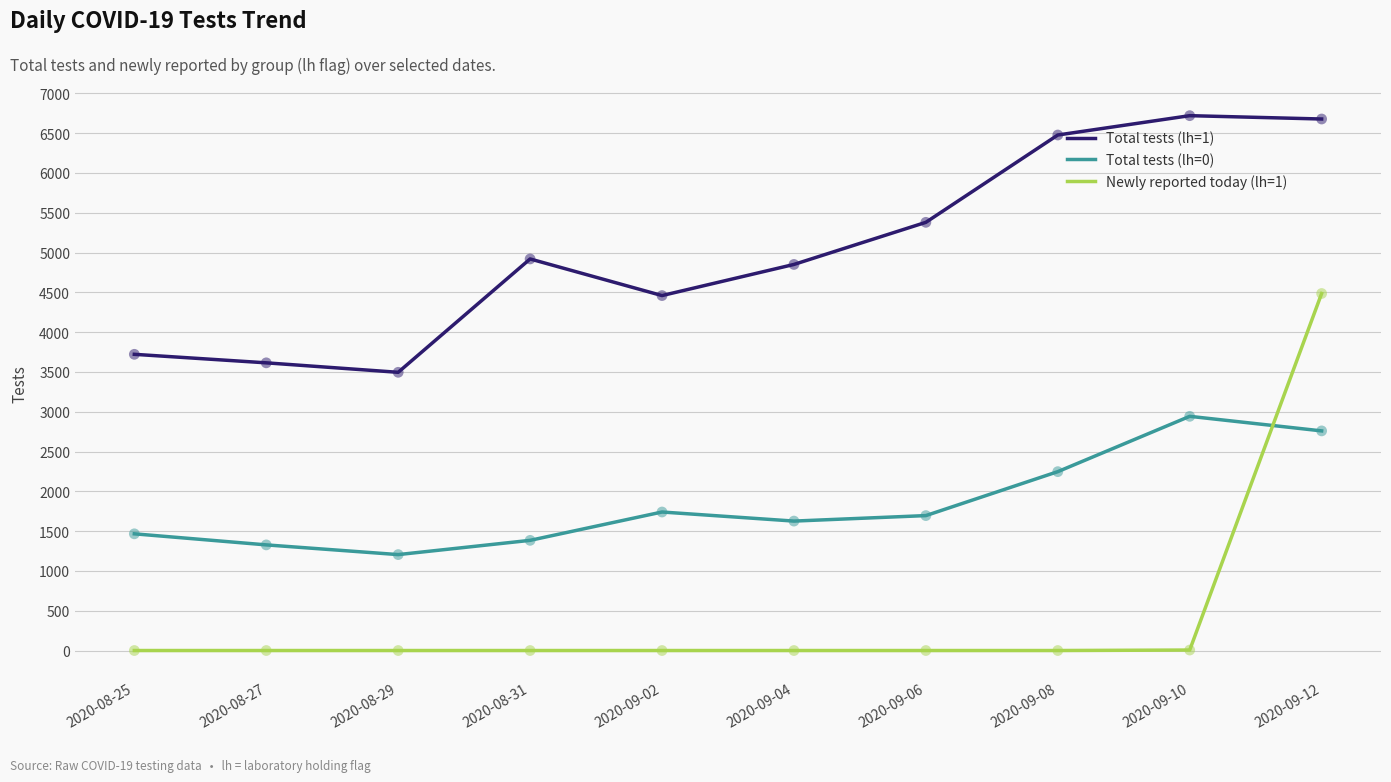

Between 2020-08-29 and 2020-09-02, which series saw the biggest shift?

Total tests (lh=1)